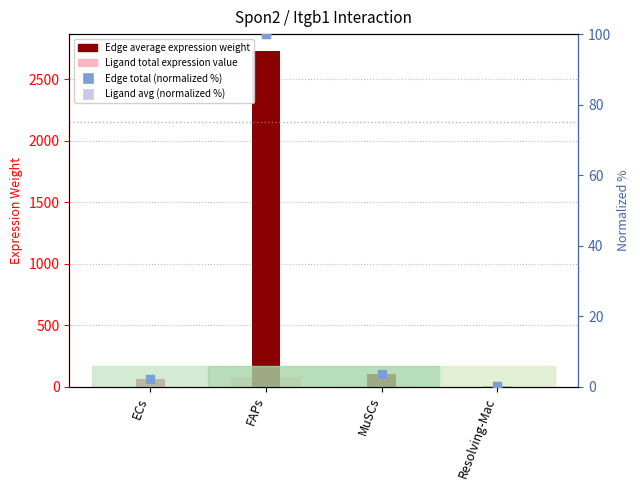

At which category is the sum across all series the highest?

FAPs